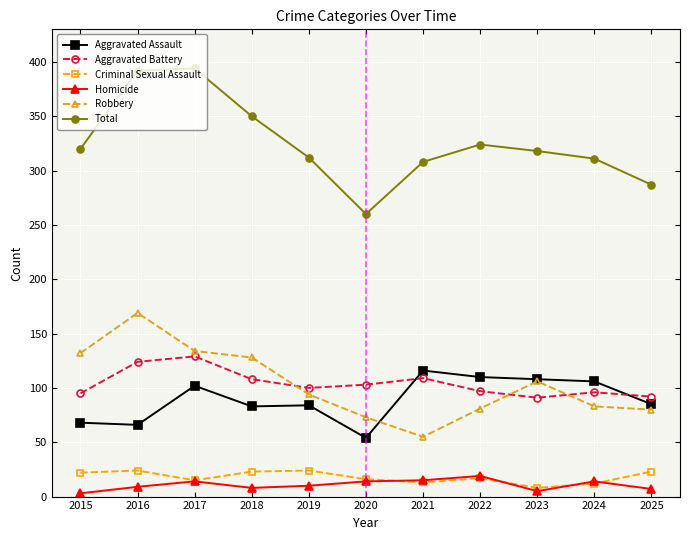

What is the difference between the Homicide values at 2023 and 2015?

2